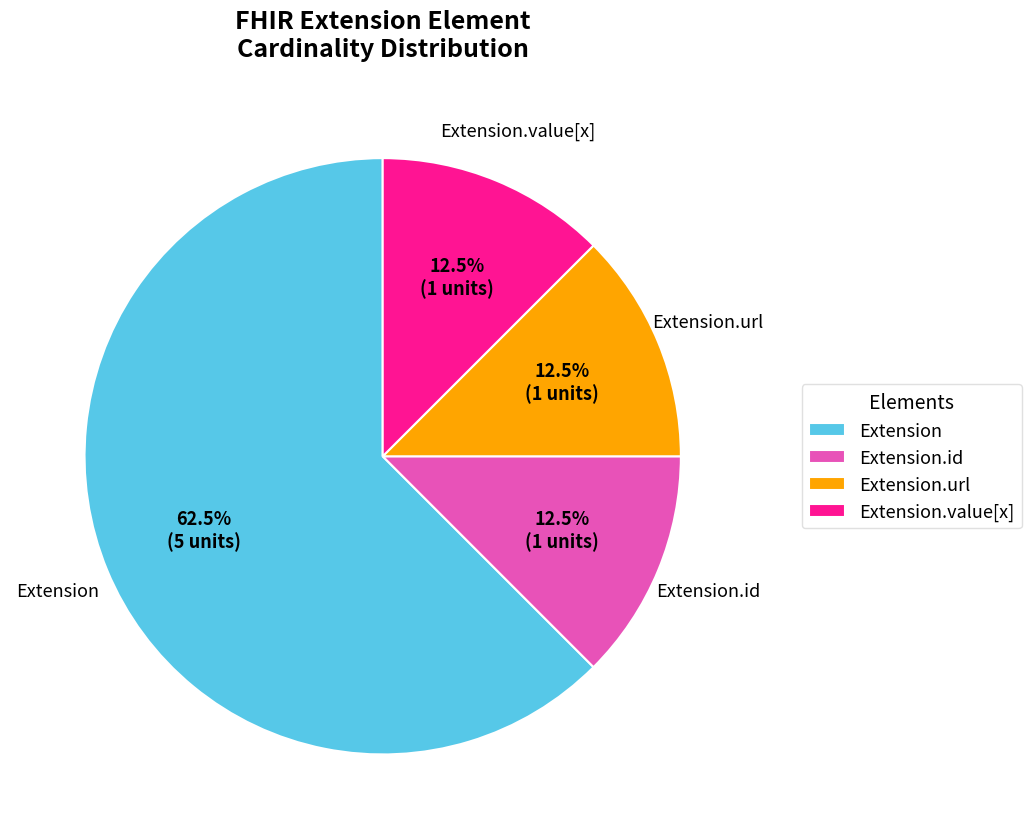

Which category has the biggest portion of the pie?

Extension